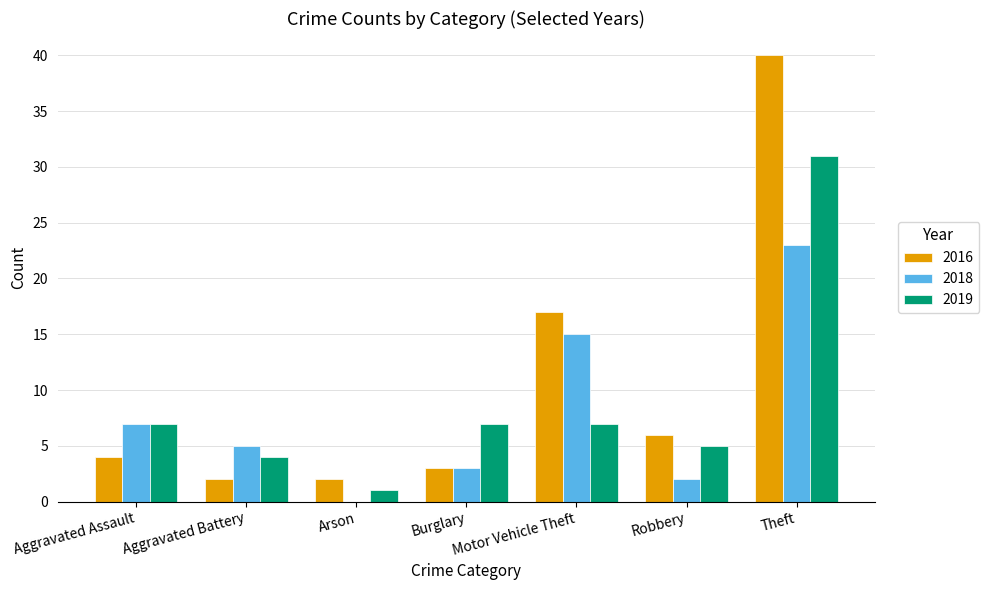

How many categories are shown in the chart?

7